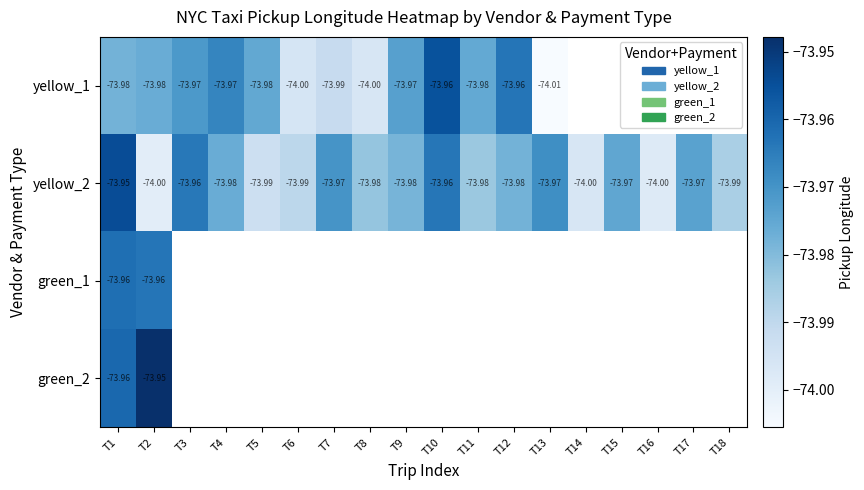

What is the greatest value displayed?

-73.9